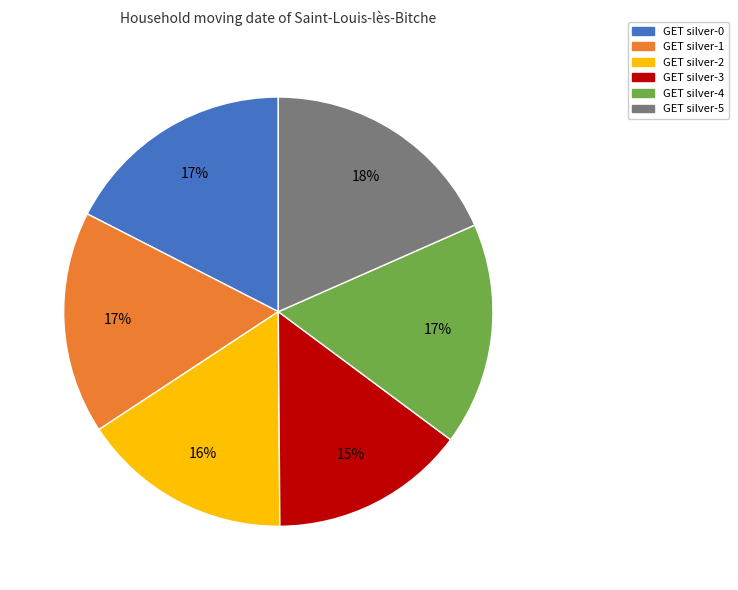

Does GET silver-1 account for over 50% of the chart?

No